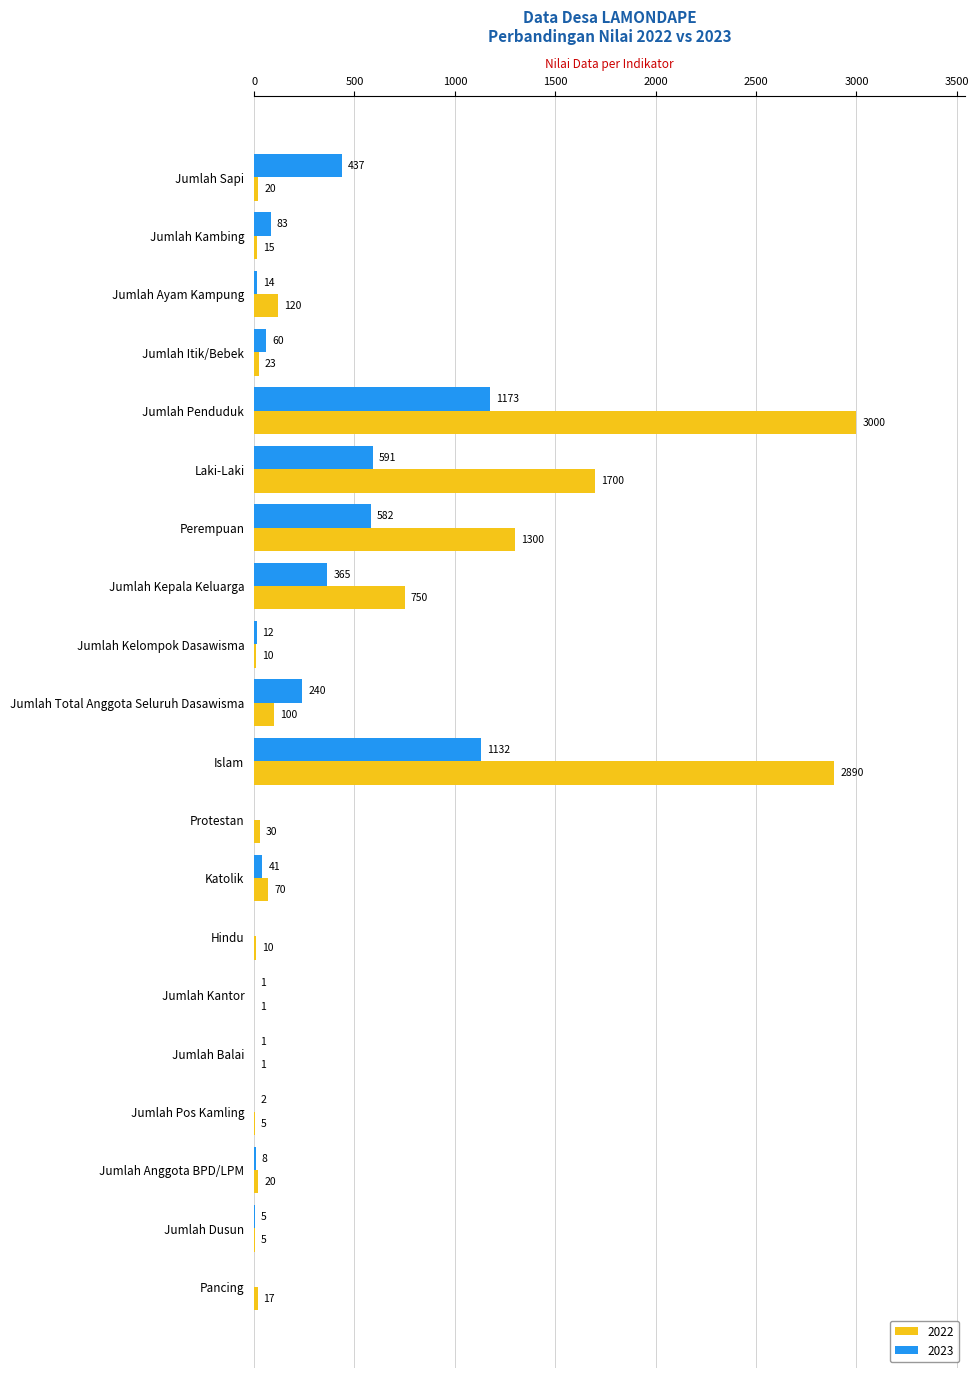

How many positive values does the 2023 series have?

17